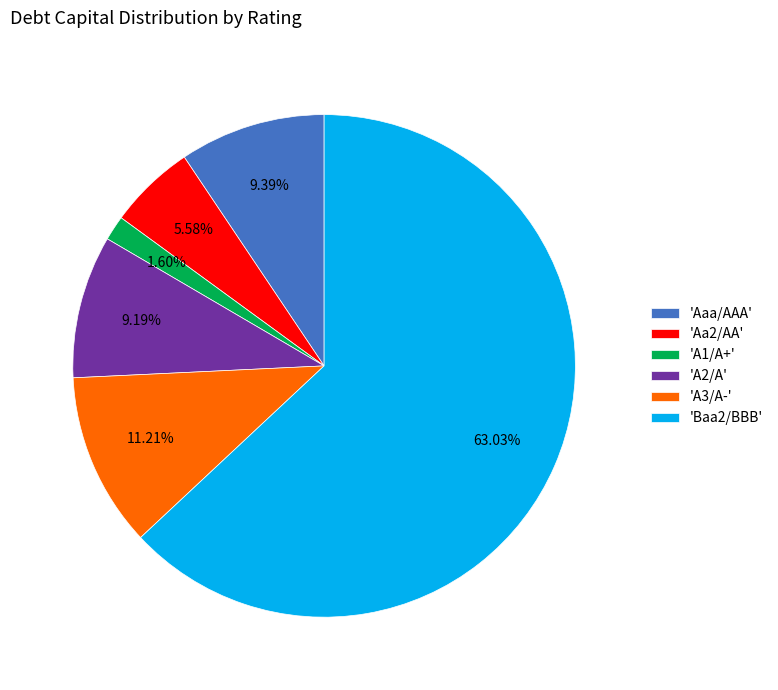

Does 'Aa2/AA' represent more than half of the total?

No